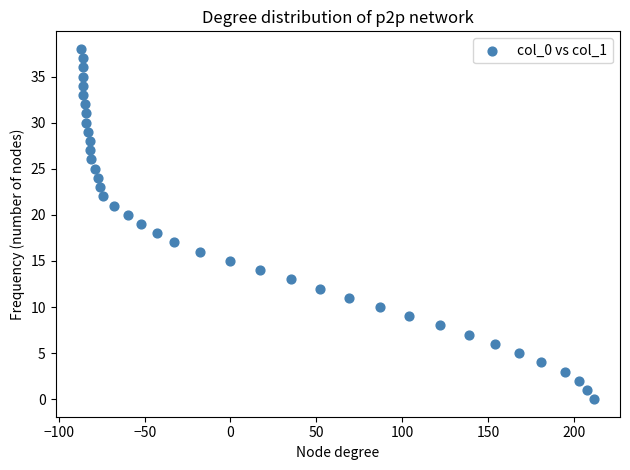

What is the range of Y values (max minus min)?

38